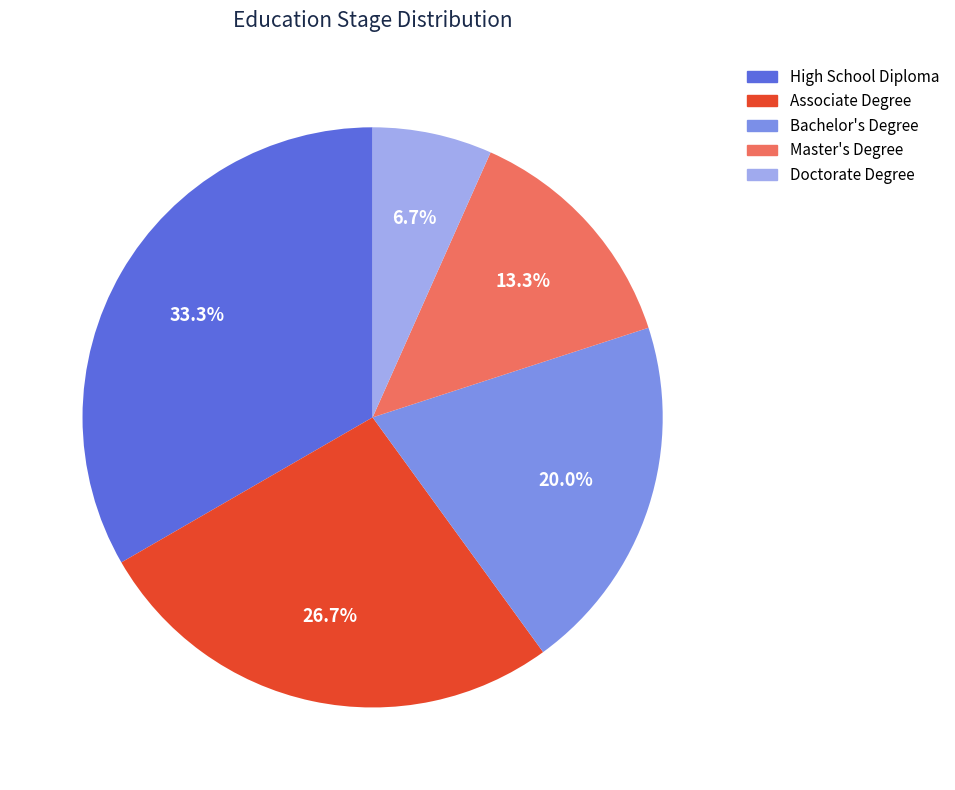

Which has a higher value, Bachelor's Degree or Doctorate Degree?

Bachelor's Degree